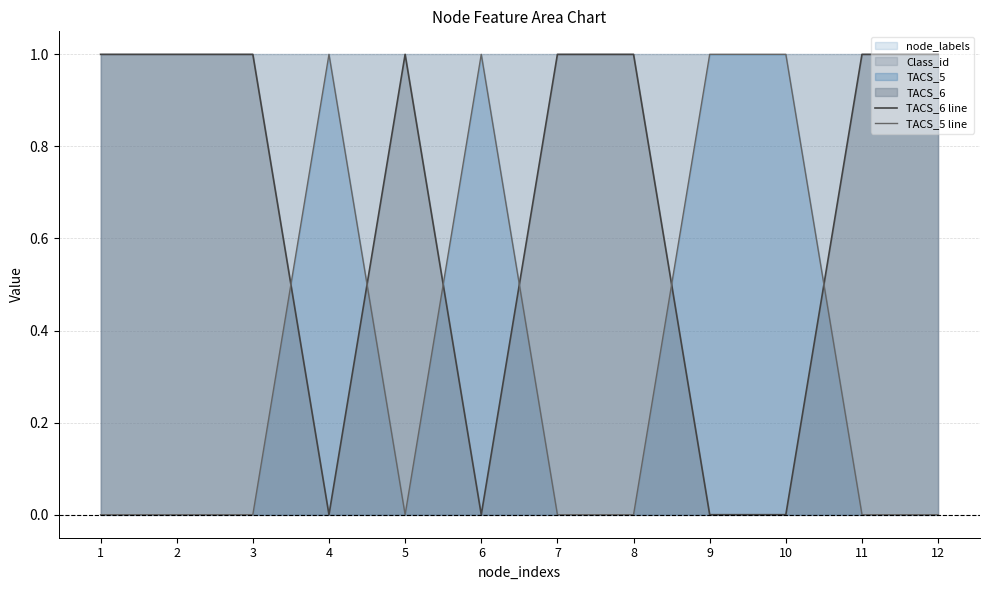

What value does the TACS_6 line series have at 2?

1